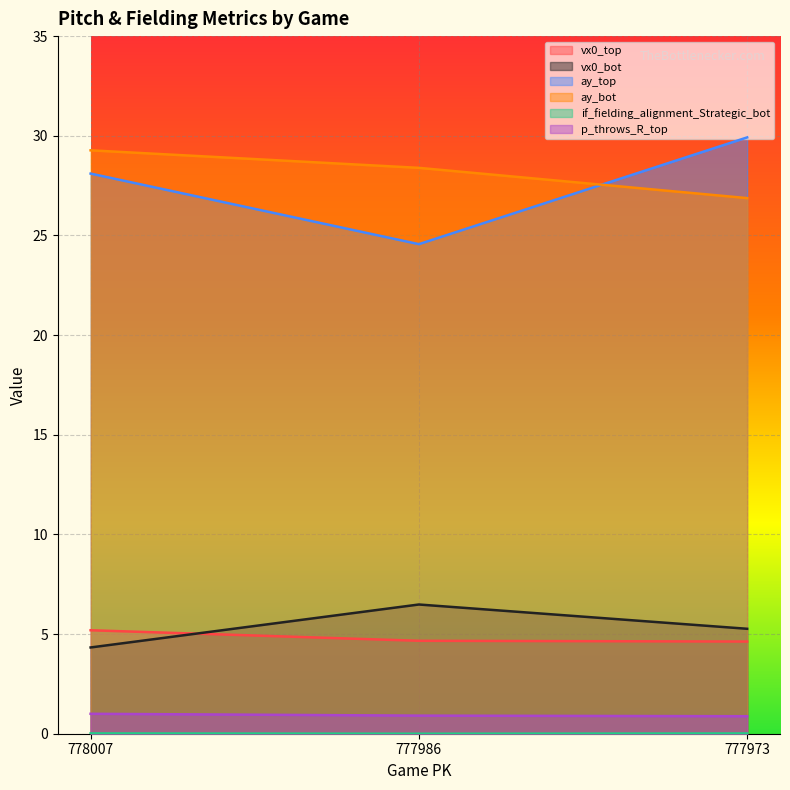

Reading left to right, extract all data points from this chart.

vx0_top: 5.2	4.7	4.6
vx0_bot: 4.3	6.5	5.3
ay_top: 28.1	24.6	29.9
ay_bot: 29.3	28.4	26.9
if_fielding_alignment_Strategic_bot: 0.0	0.0	0.0
p_throws_R_top: 1.0	0.9	0.9